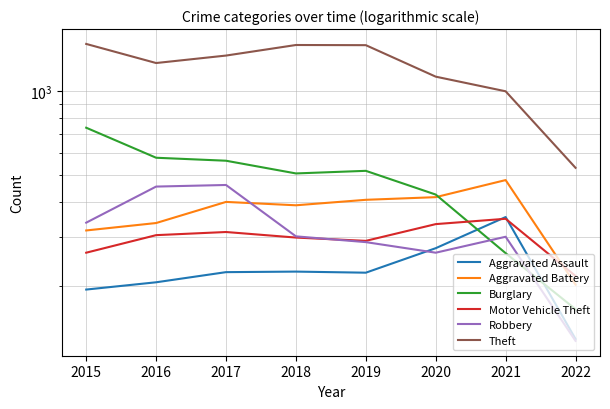

Is the value of Motor Vehicle Theft at 2017 greater than the value of Burglary at 2020?

No